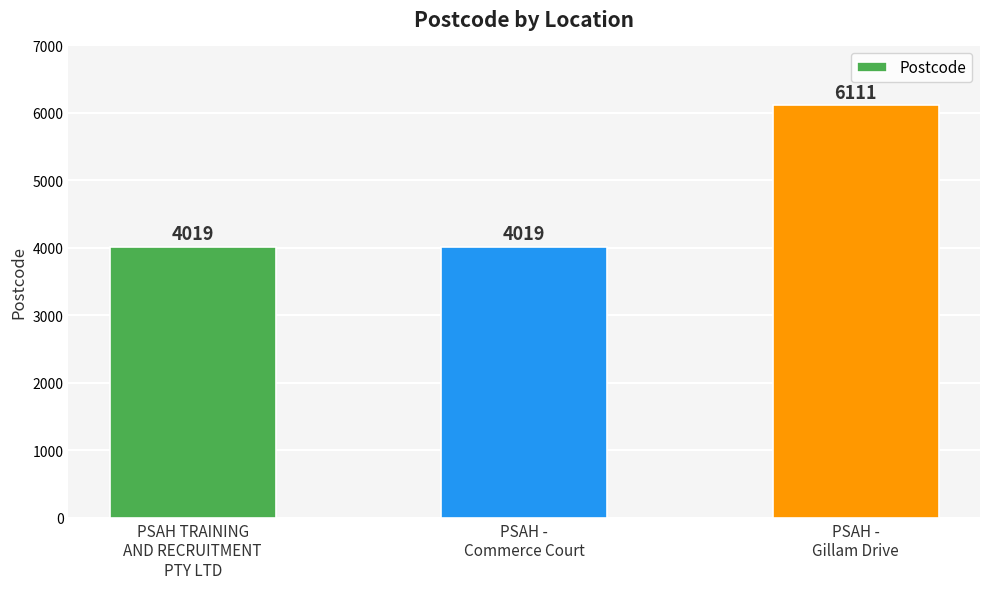

Approximately how many times larger is the value at PSAH -
Commerce Court compared to PSAH -
Gillam Drive?

0.7